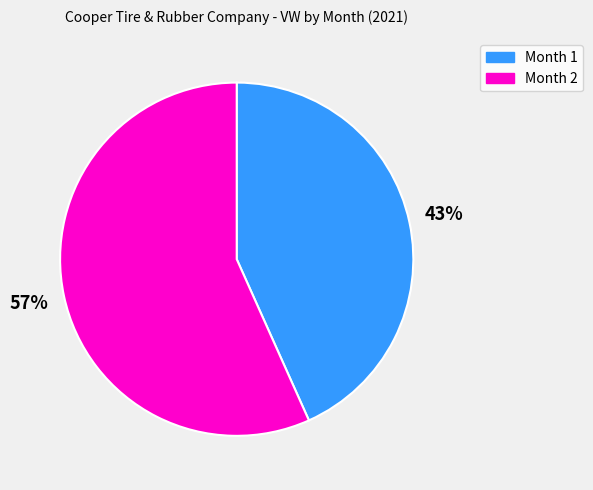

Which slice is the largest?

Month 2